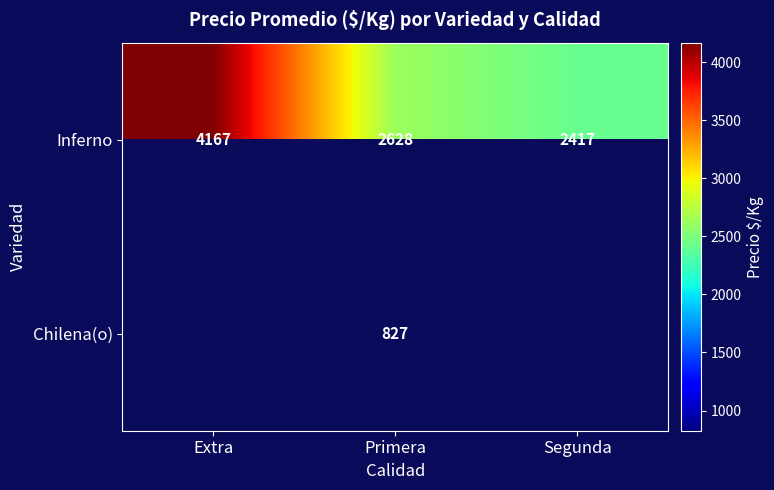

How many values in the Inferno series are below 2628?

1